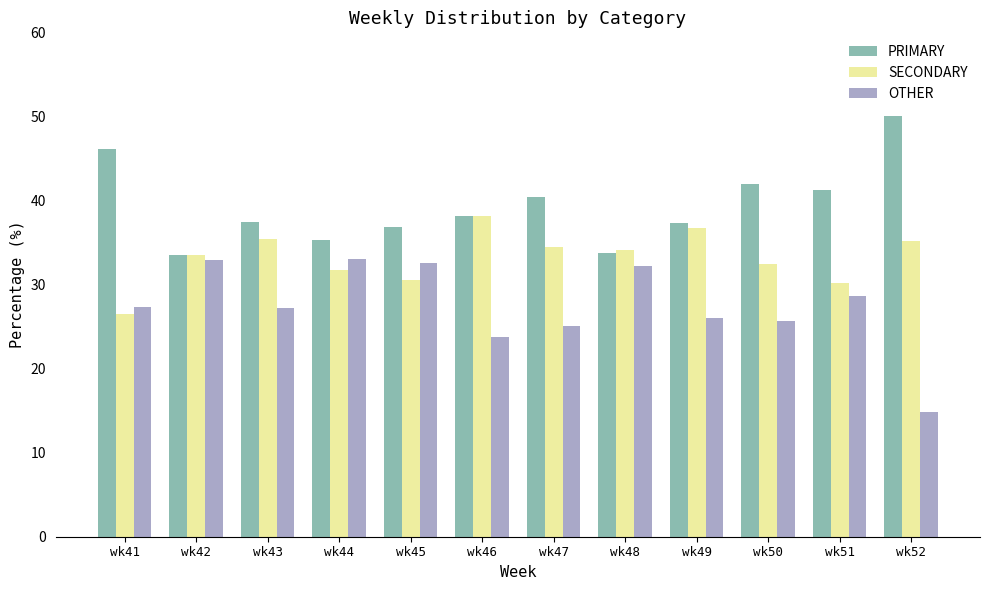

What is the value of the SECONDARY bar at the 5th from the left?

30.6